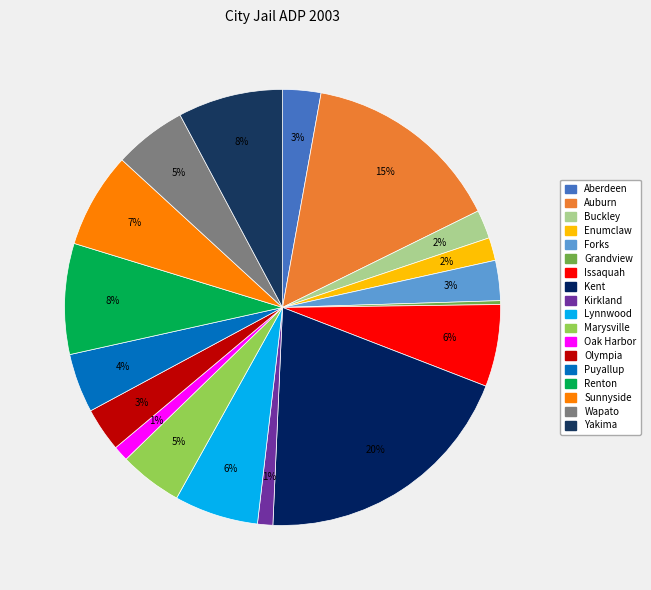

The Renton slice represents 1% of the pie. True or false?

False